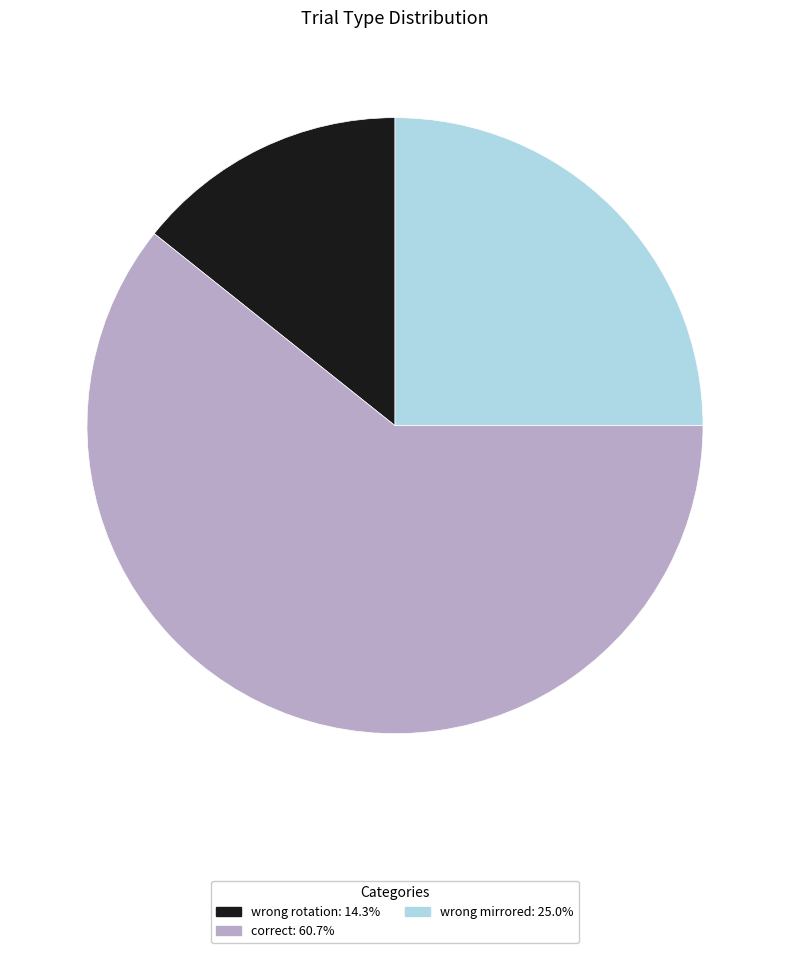

Is it true that correct is 61% of the pie?

True